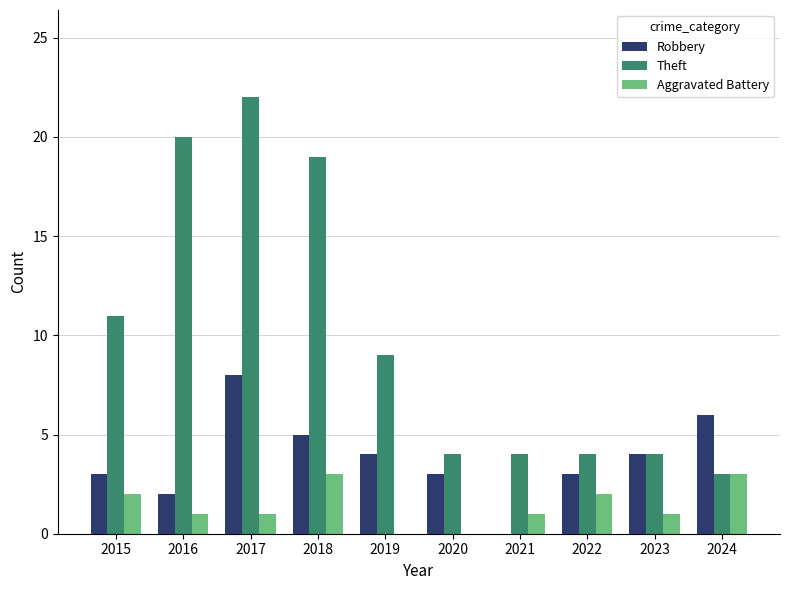

Which series changed the most between 2018 and 2024?

Theft